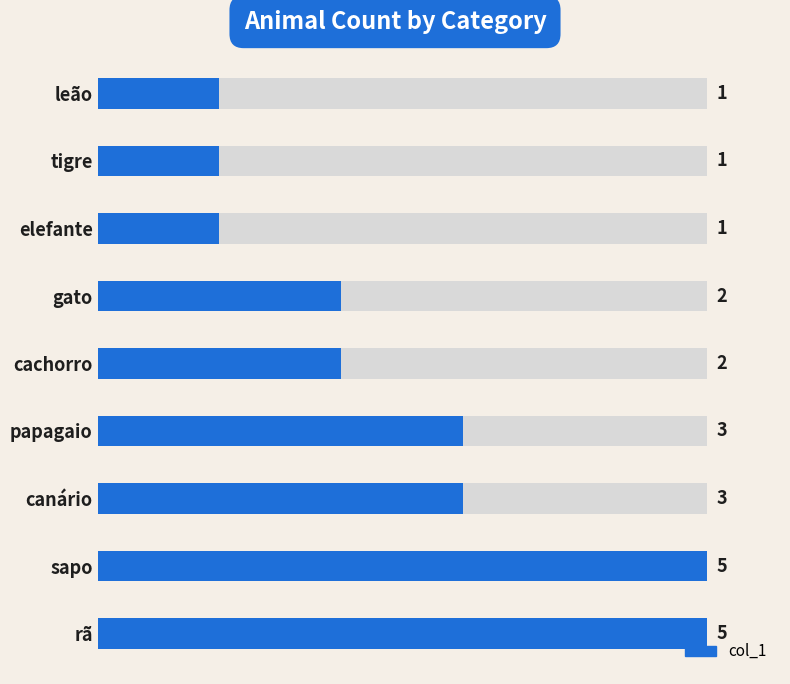

What is the sum of all values?

23